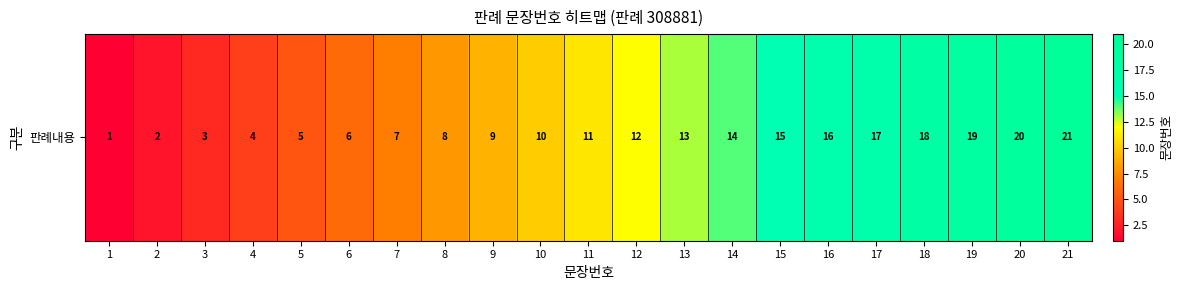

Reading left to right, extract all data points from this chart.

1	2	3	4	5	6	7	8	9	10	11	12	13	14	15	16	17	18	19	20	21